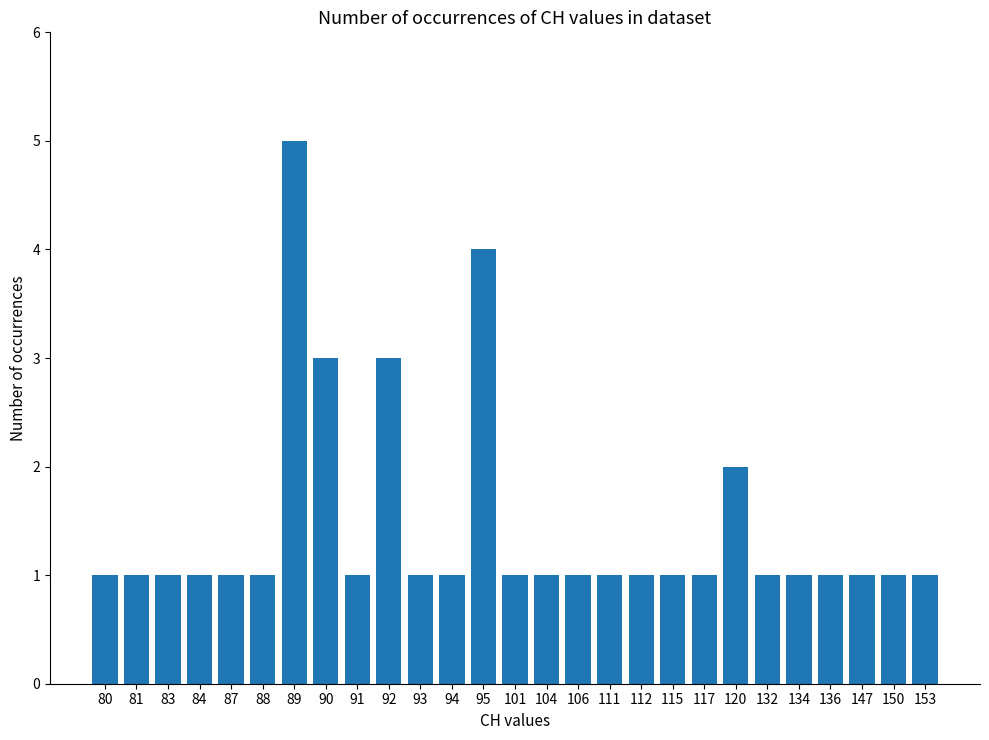

What is the average value?

1